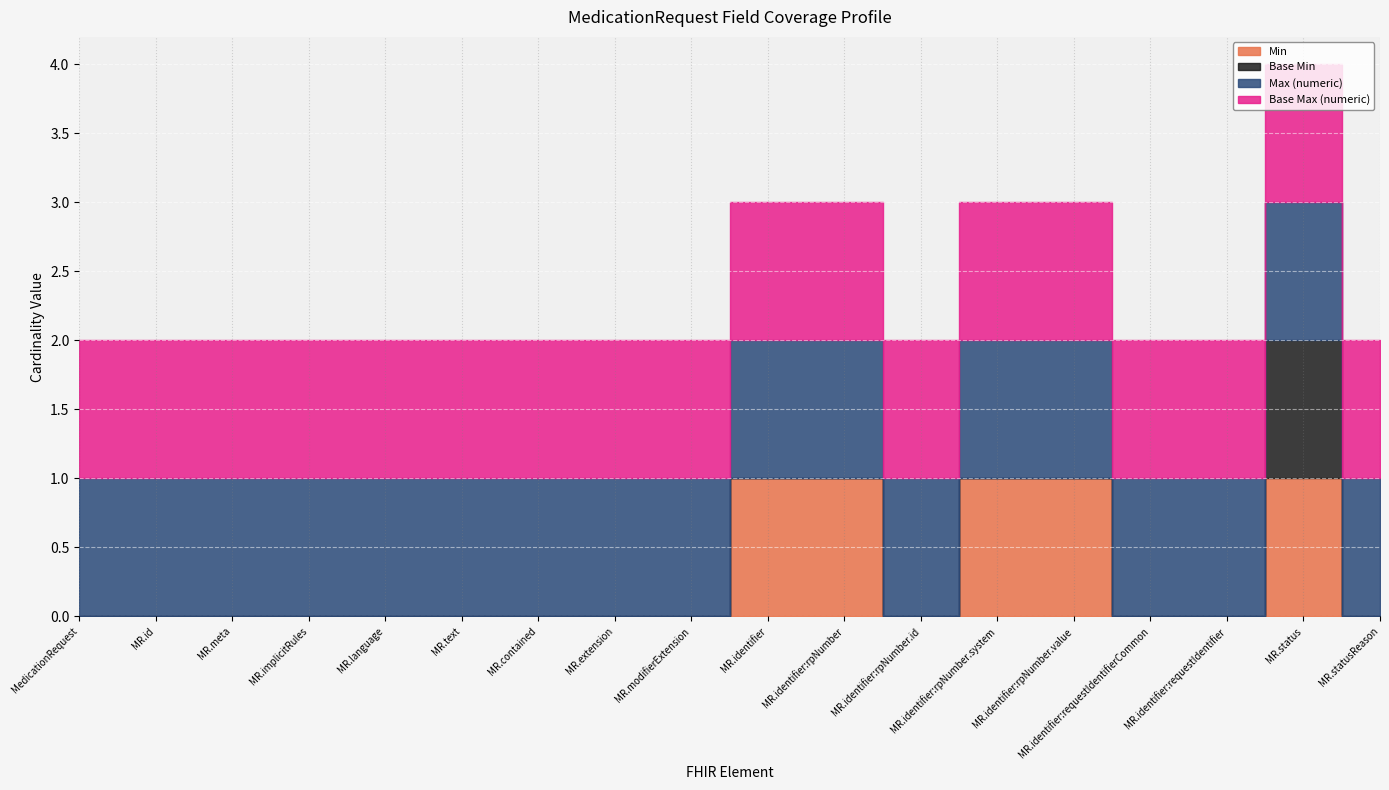

True or false: Max (numeric) and Base Min intersect in this chart.

False